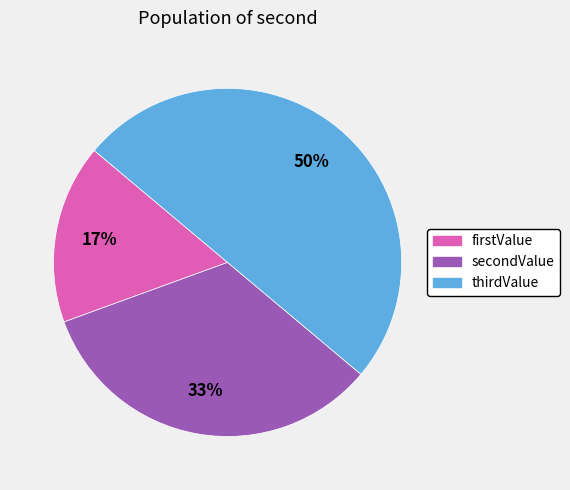

The thirdValue slice represents 50% of the pie. True or false?

True